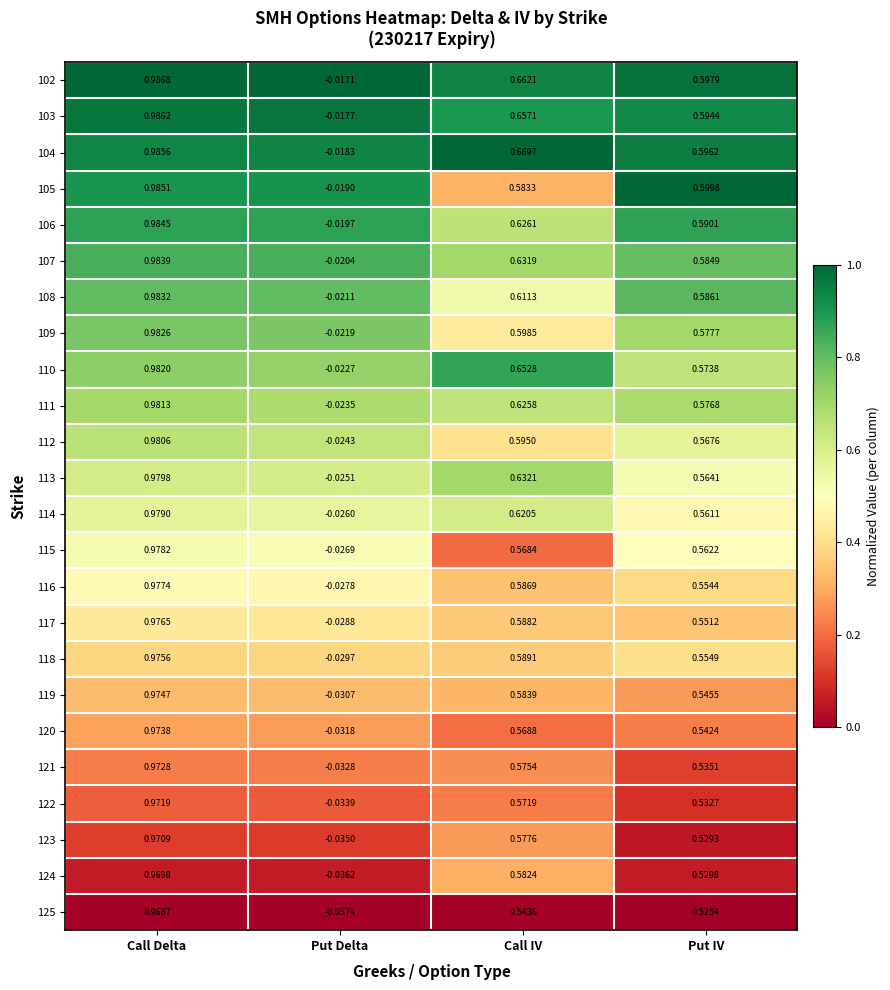

Where is 114 nearest to the value 0?

Put Delta